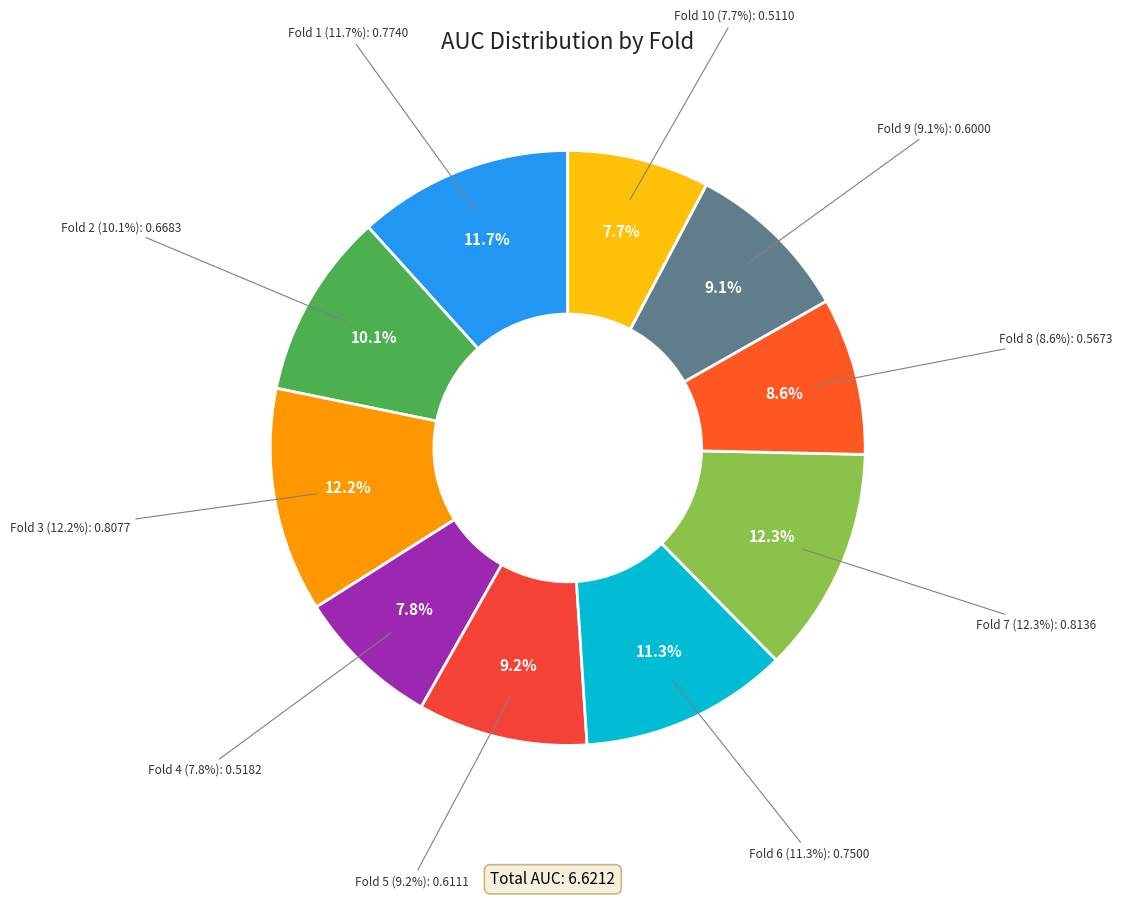

How much of the chart is everything except Fold 1?

88.3%